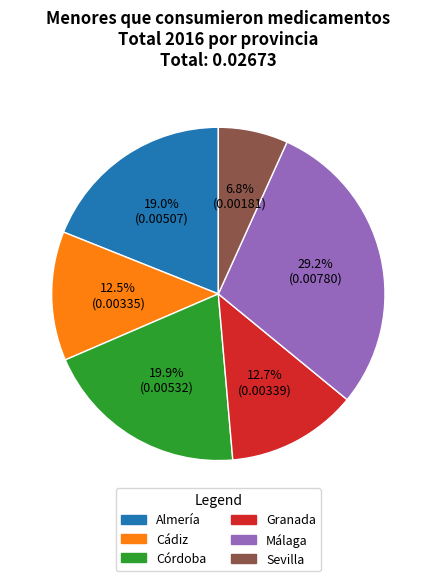

Count the number of slices in the pie.

6